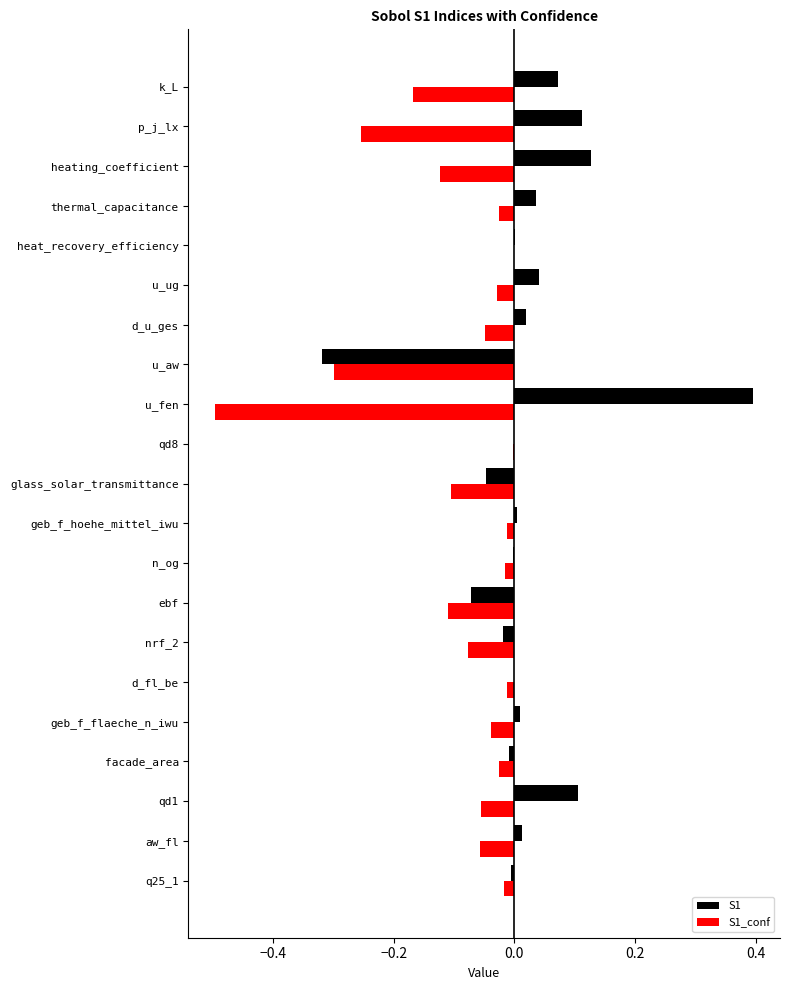

Which series has the largest total across all categories?

S1